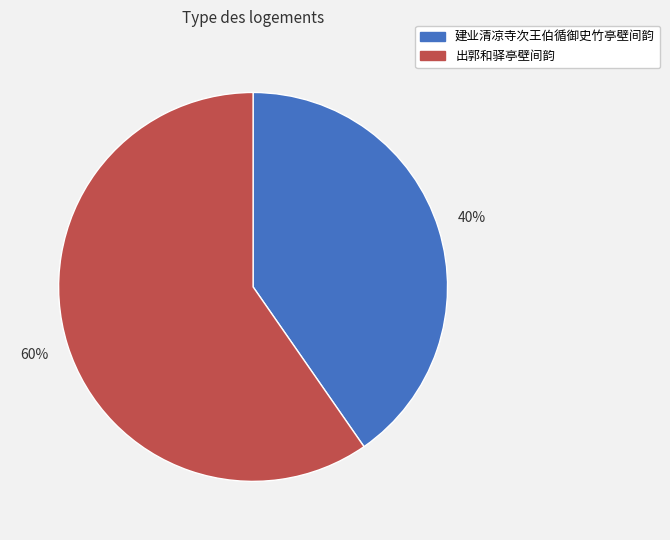

Combined, do 出郭和驿亭壁间韵 and 建业清凉寺次王伯循御史竹亭壁间韵 account for over 50%?

Yes